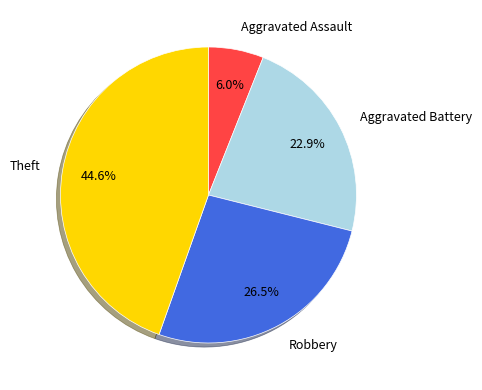

How many slices are in this pie chart?

4